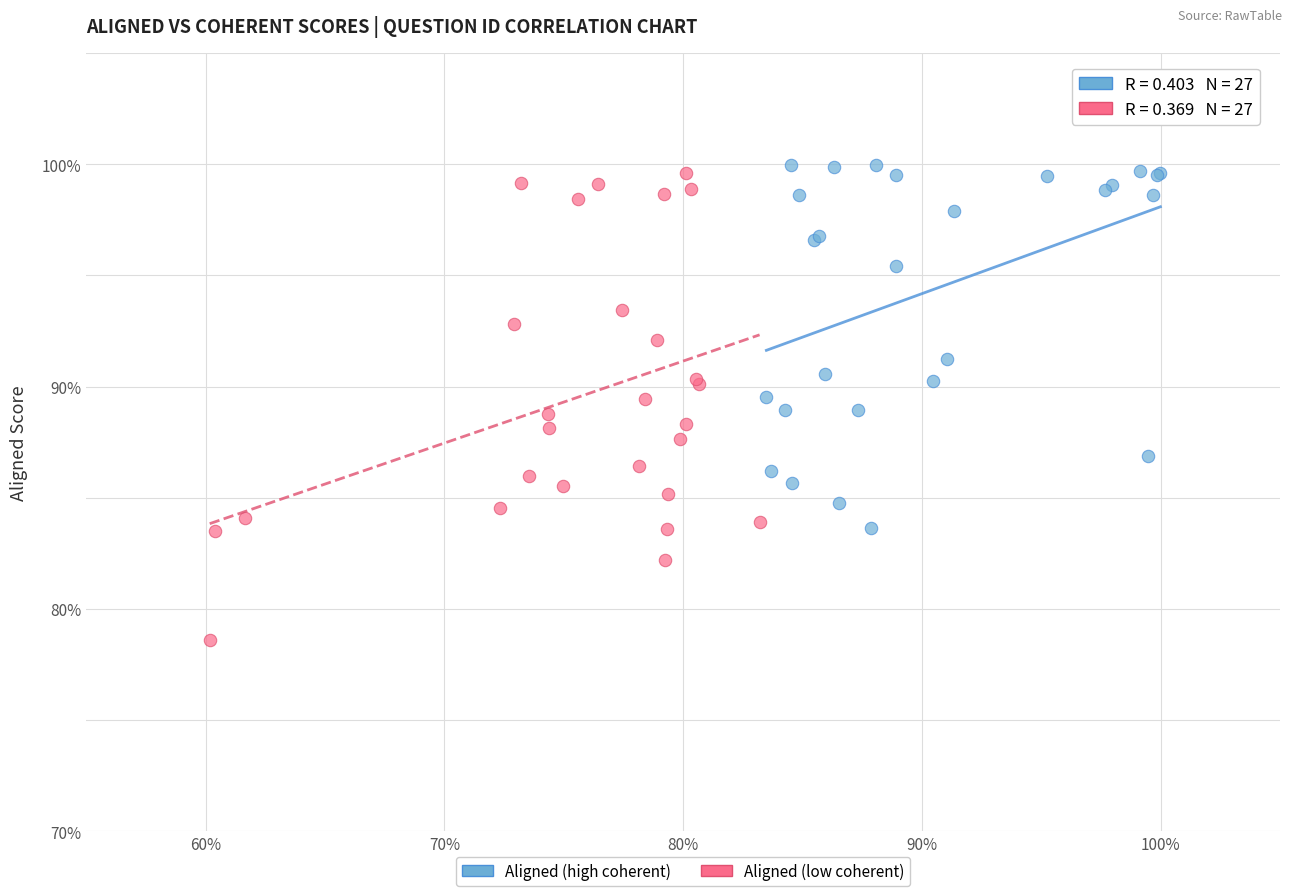

Which series reaches the minimum Y coordinate?

Aligned (low coherent)